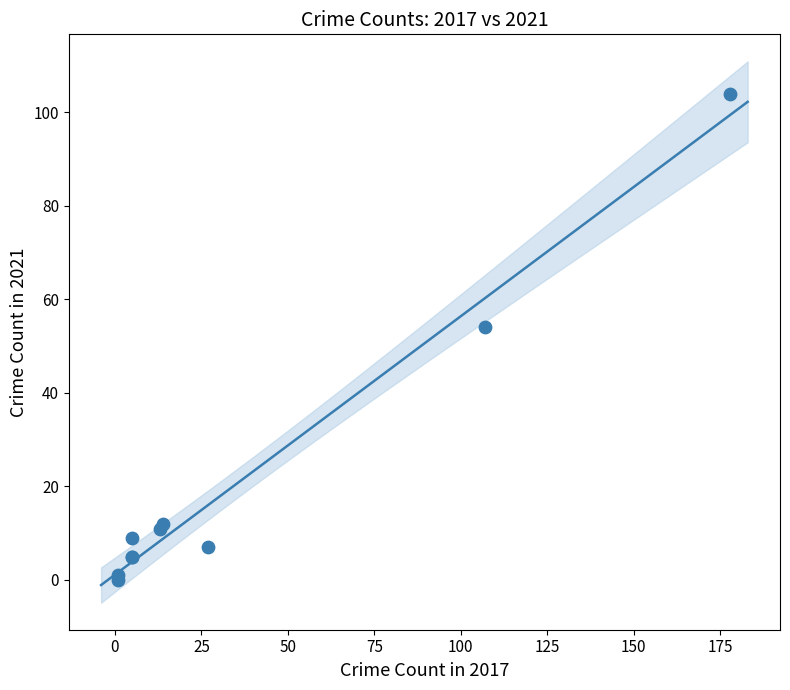

What Y value in the scatter plot is closest to 52?

54